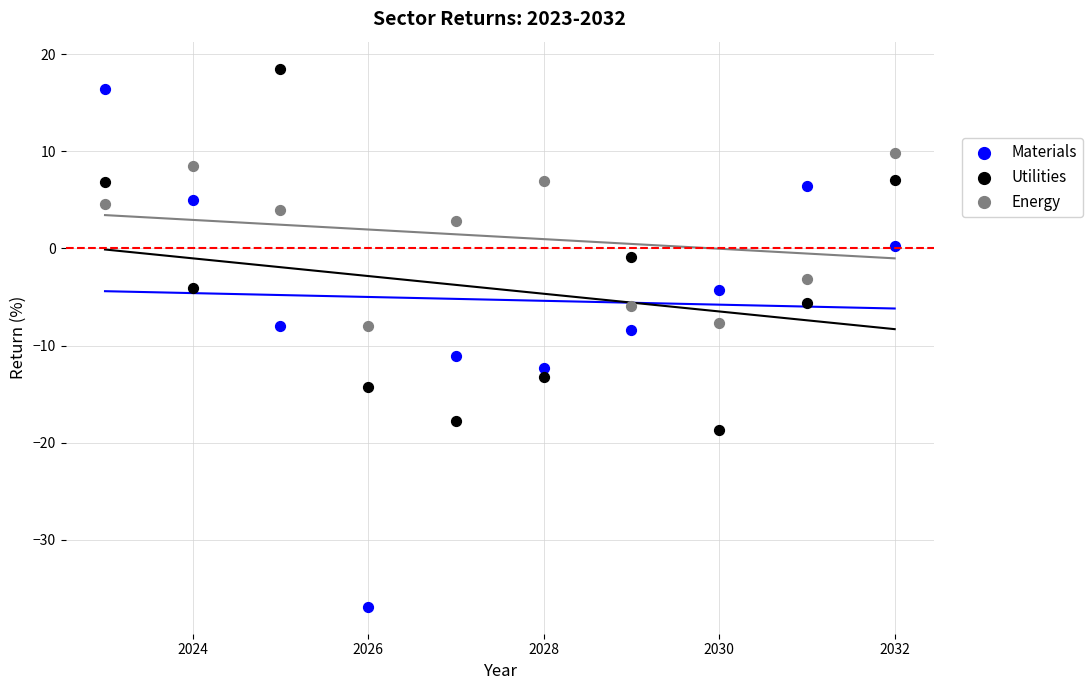

Across all data points, what is the range of Y values (max minus min)?

55.5